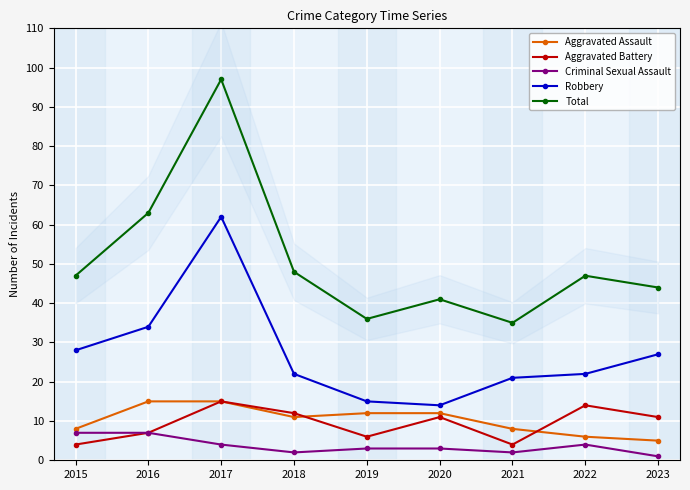

The Aggravated Battery series shows 5 at 2015. True or false?

False